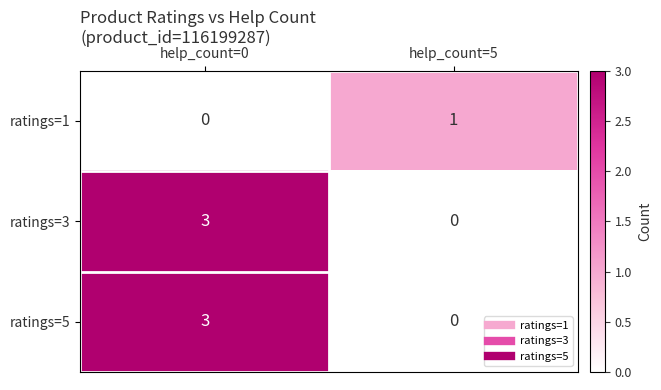

How many data points does each series have?

2